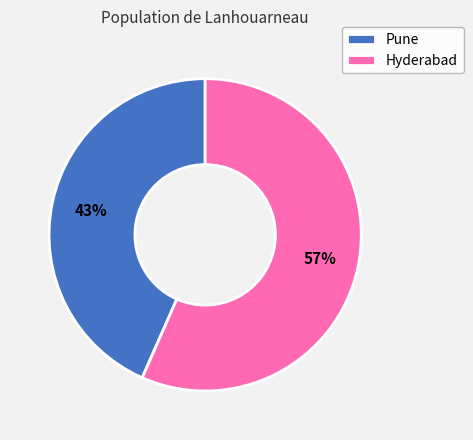

How many slices are in this pie chart?

2